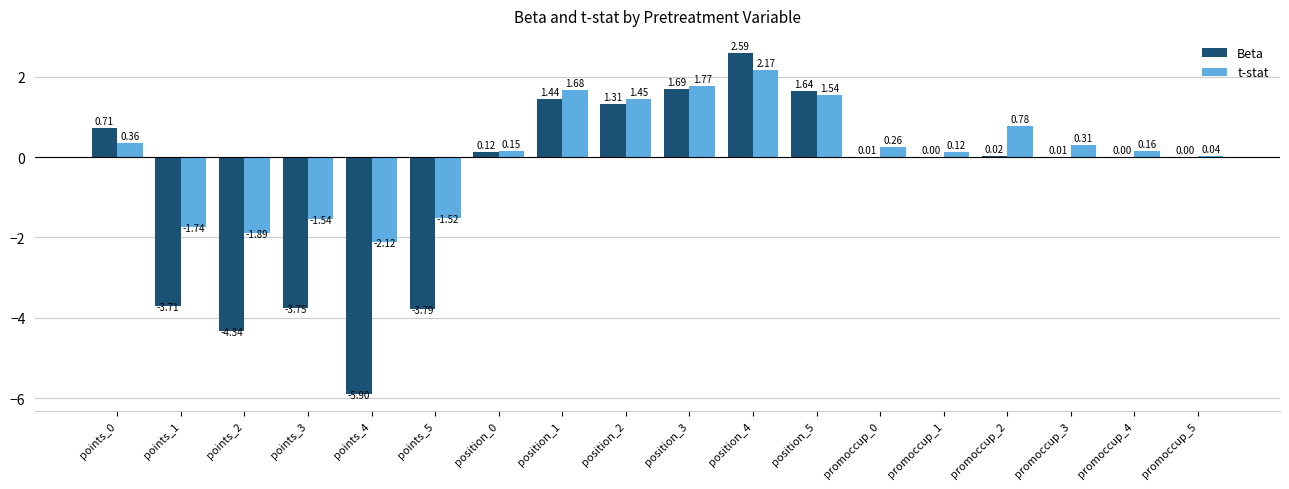

Between points_4 and position_1, which series saw the biggest shift?

Beta